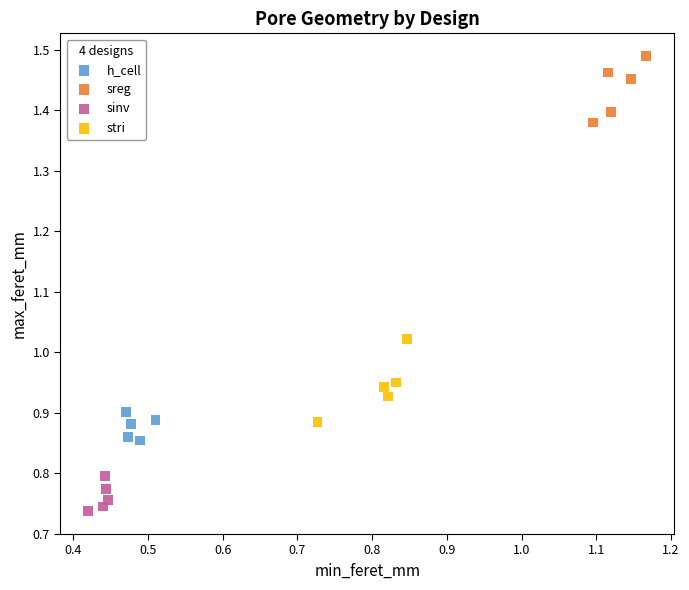

Which series reaches the minimum Y coordinate?

sinv